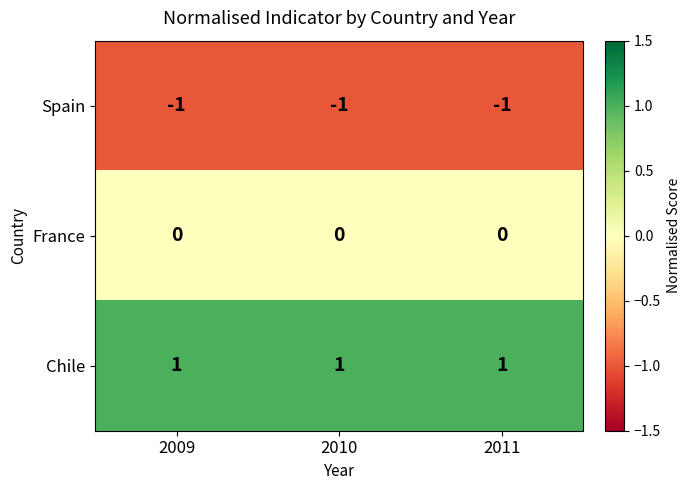

The value of Chile at 2009 is 1. True or false?

True